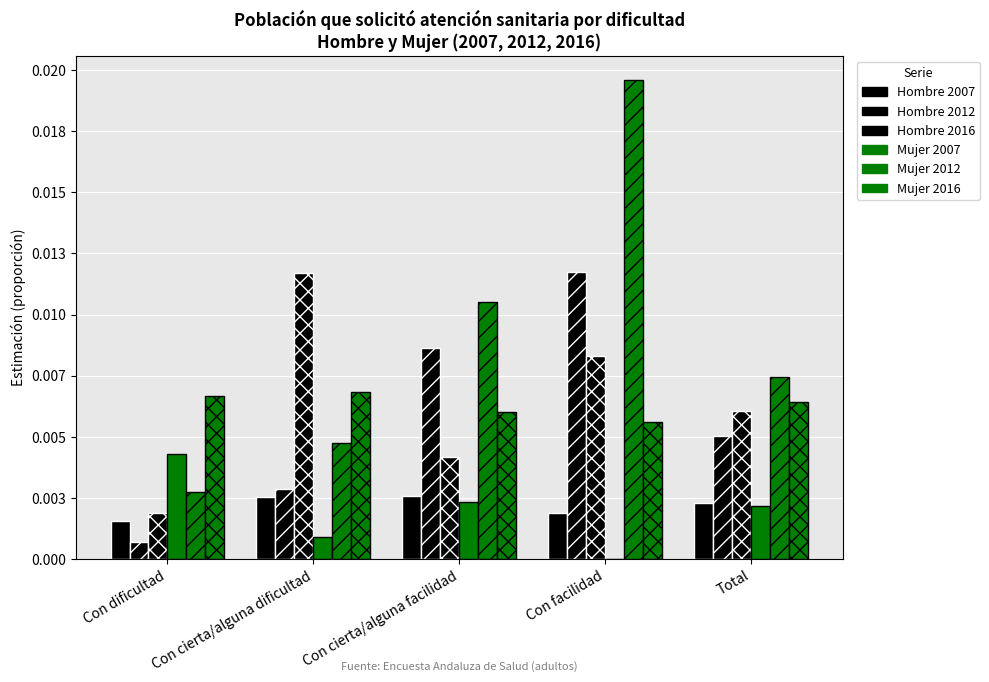

Are the bars grouped side by side (vs. stacked)?

Yes